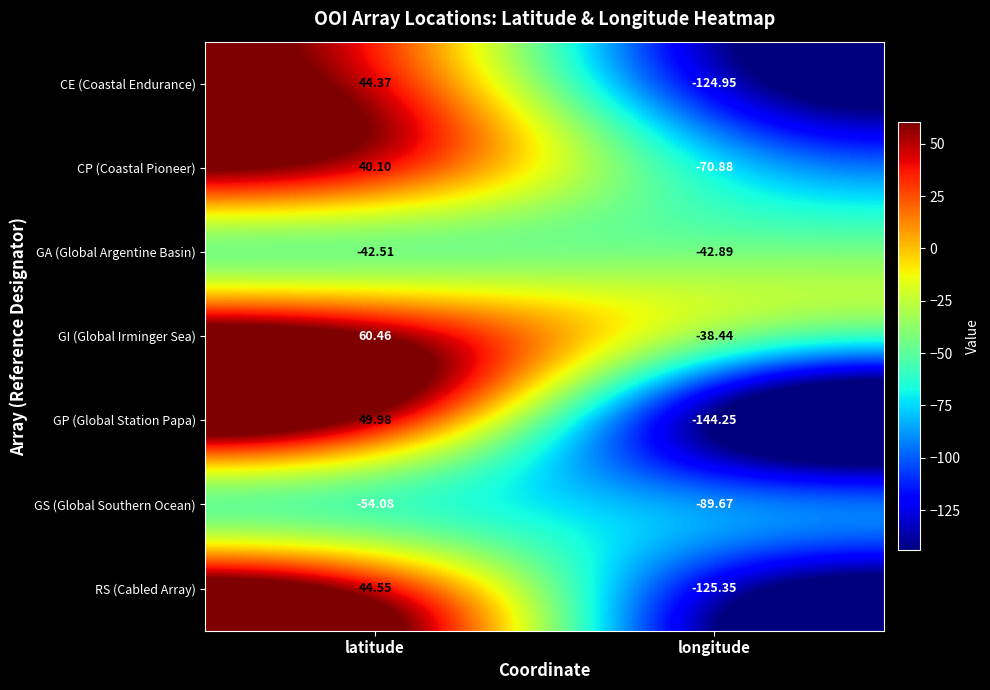

At which category is the sum across all series the highest?

latitude